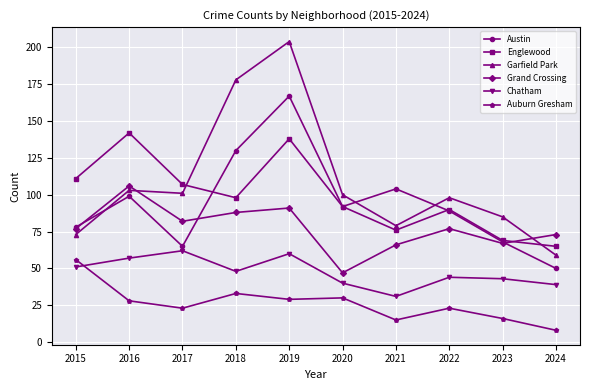

What is the greatest value displayed?

204